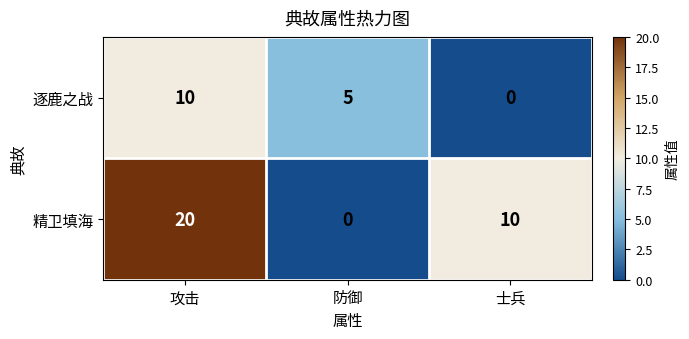

Between 防御 and 士兵, which series saw the biggest shift?

精卫填海